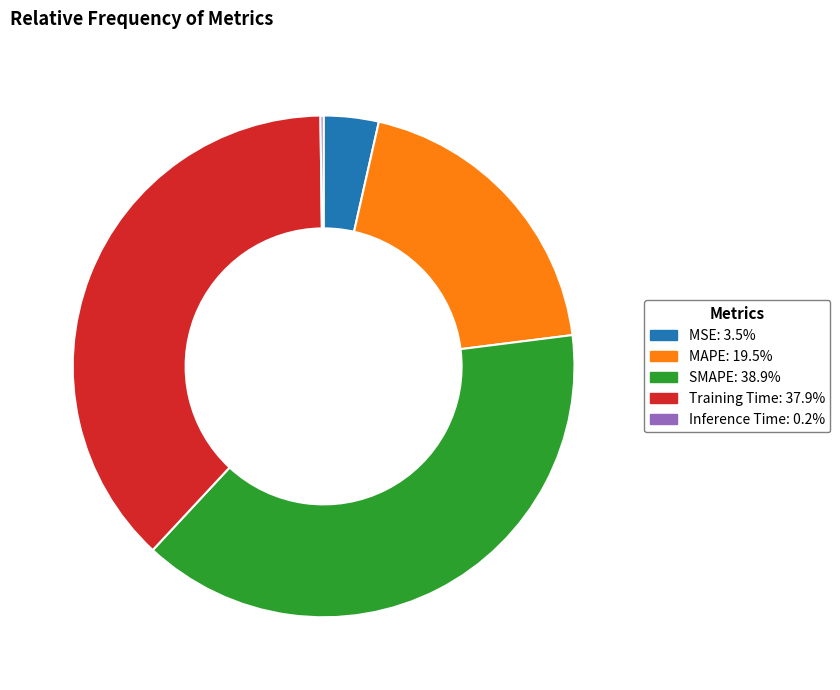

Is MAPE: 19.5% the majority of the pie?

No